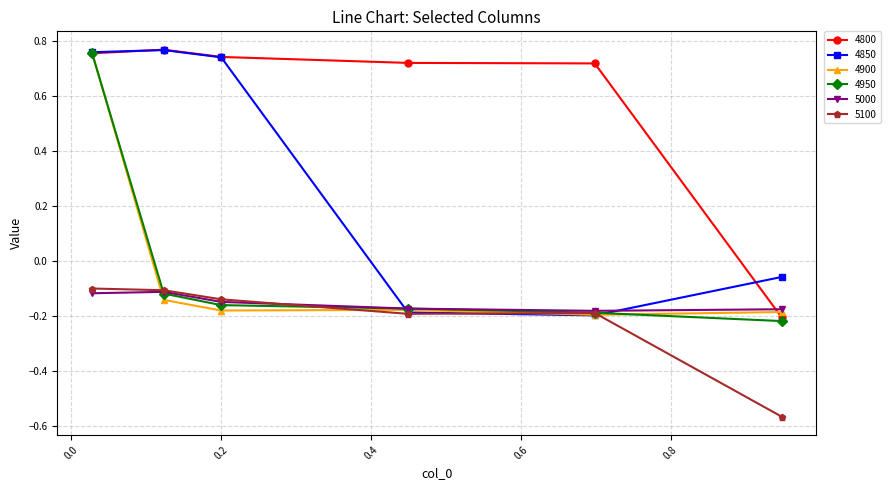

At how many categories does at least one series exceed 0?

5